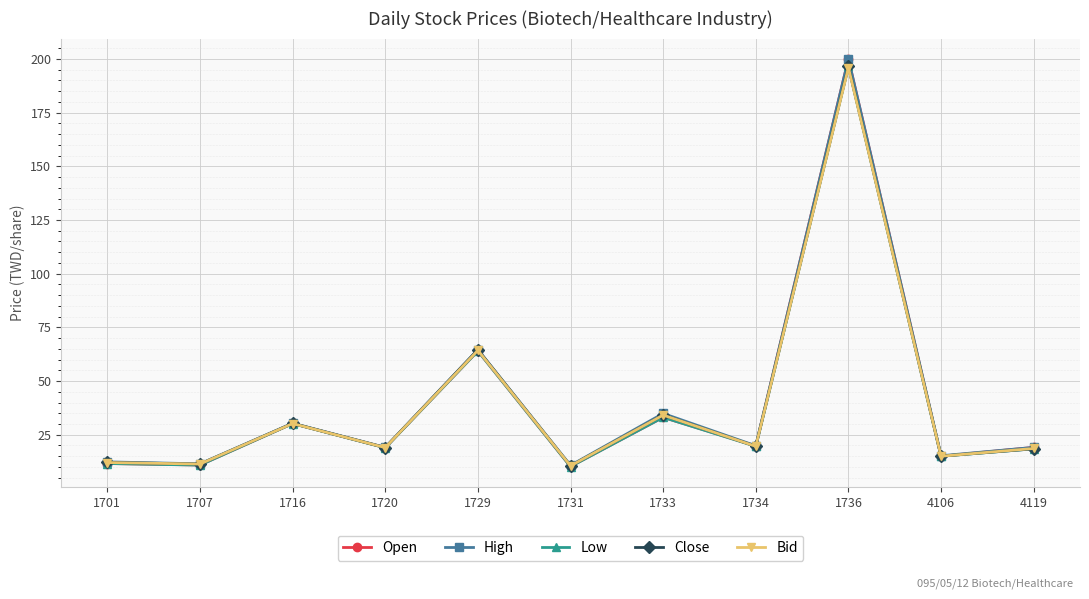

At which label does Open reach its peak?

1736